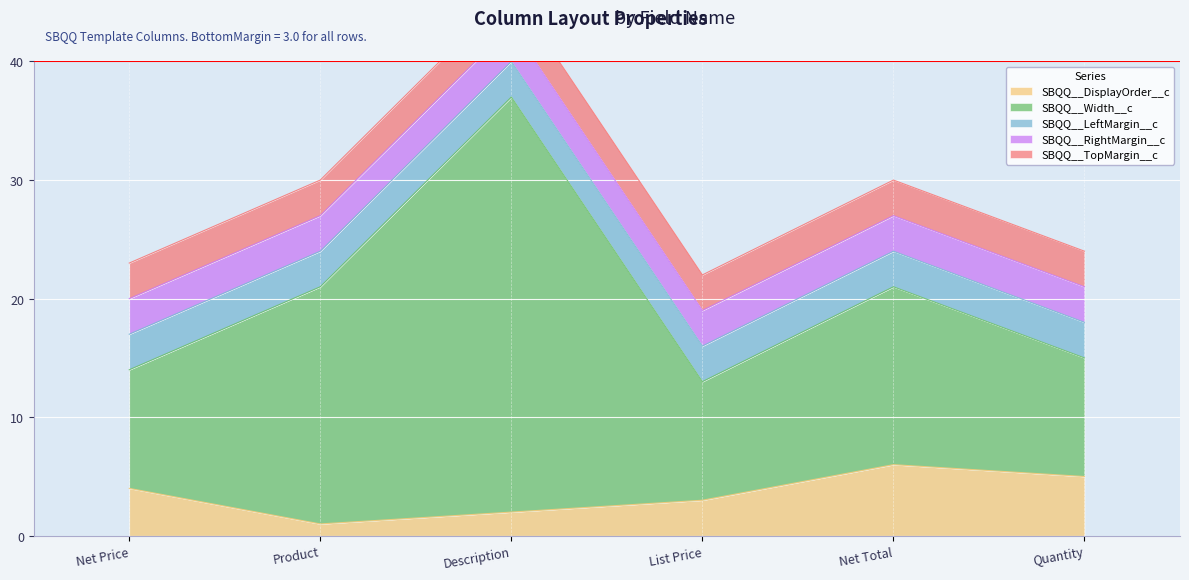

True or false: SBQQ__DisplayOrder__c and SBQQ__Width__c intersect in this chart.

False